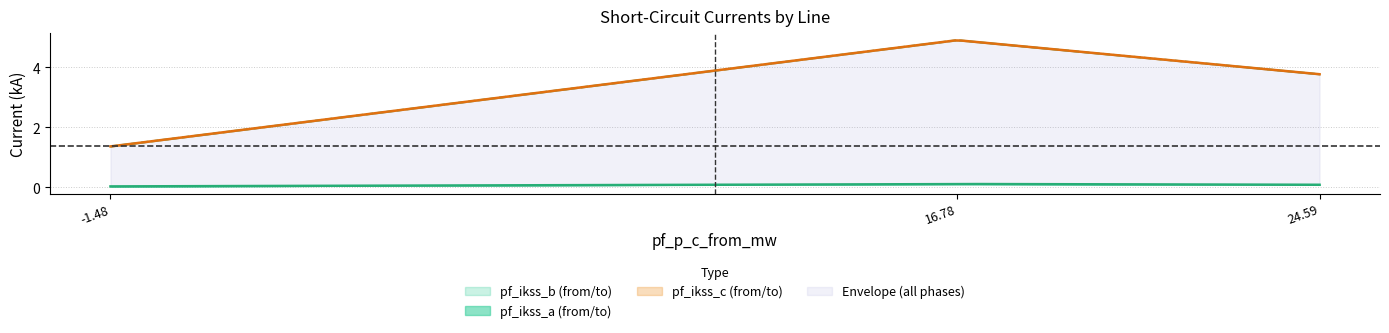

What is the value of the pf_ikss_b_from_ka point at the 2nd from the left?

4.9